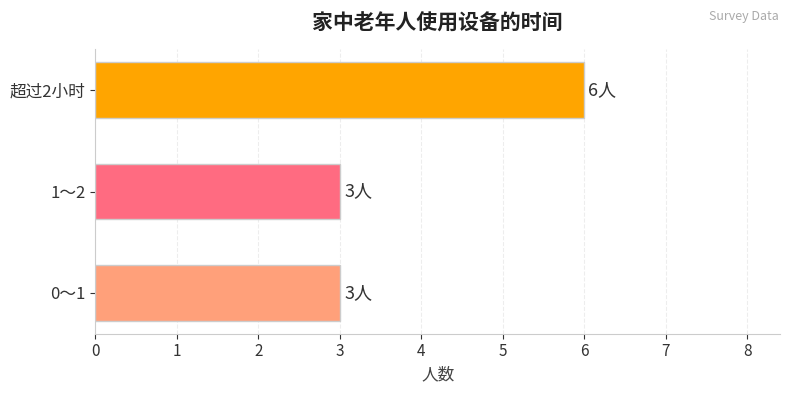

Is it true that the value at 超过2小时 is 6?

True